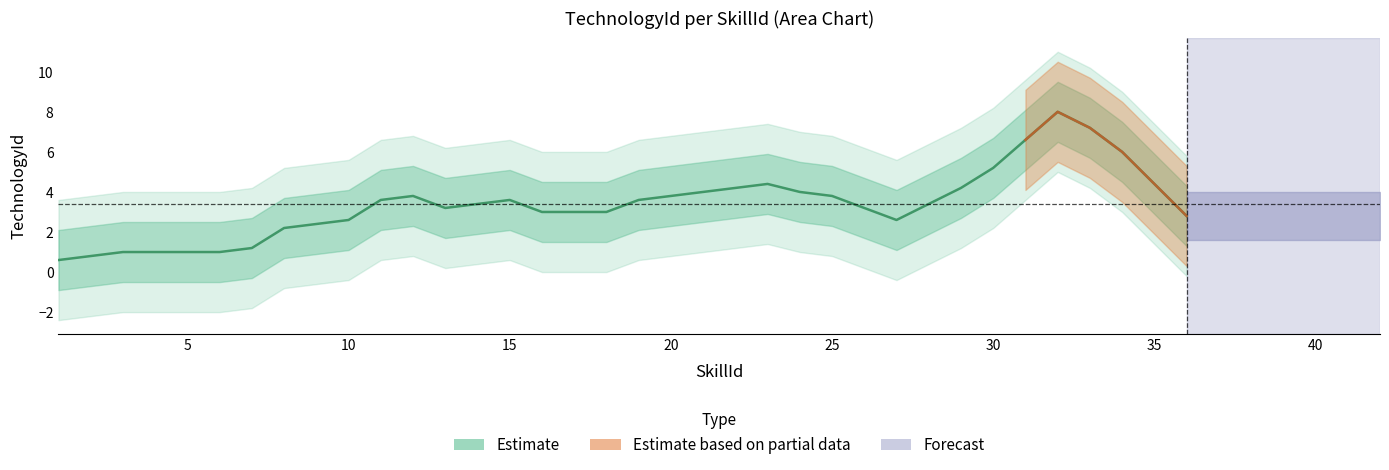

The value at 35 is 4. True or false?

True